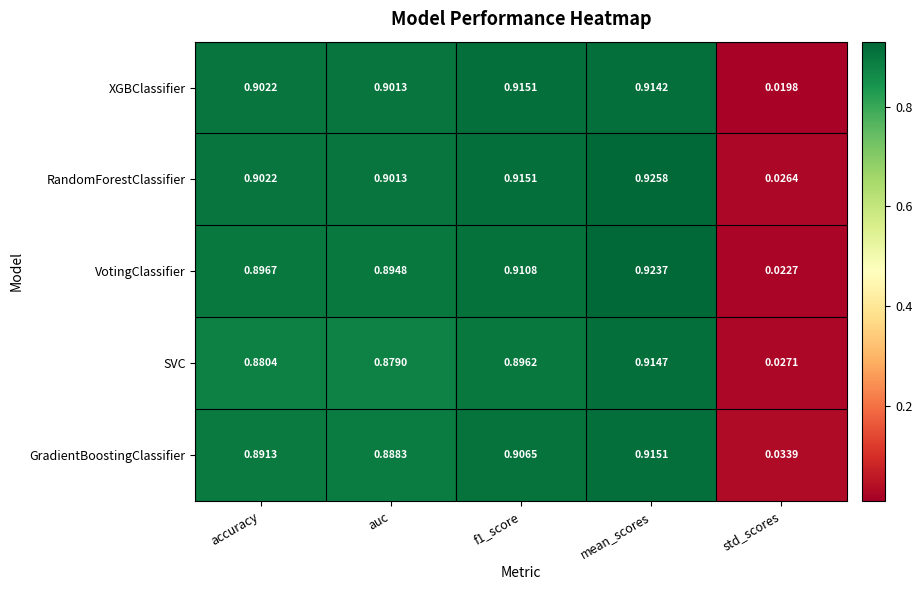

Which series has the largest range (max minus min)?

VotingClassifier